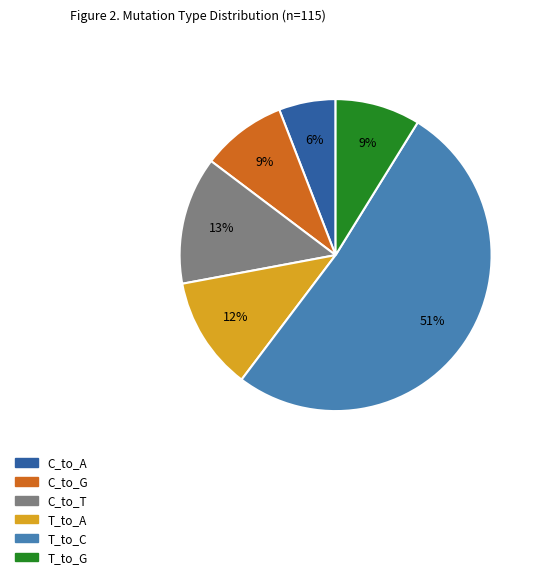

To the nearest percent, what is the average slice percentage?

17%